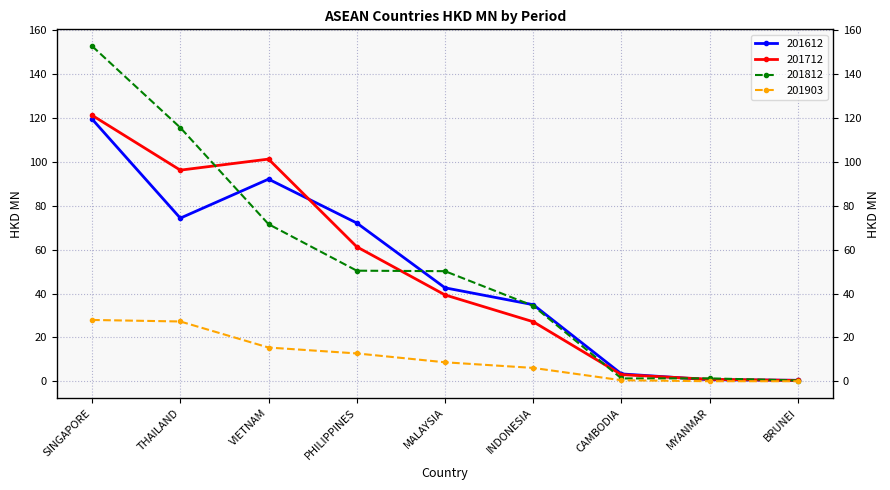

What is the average value of the 201812 series?

53.1